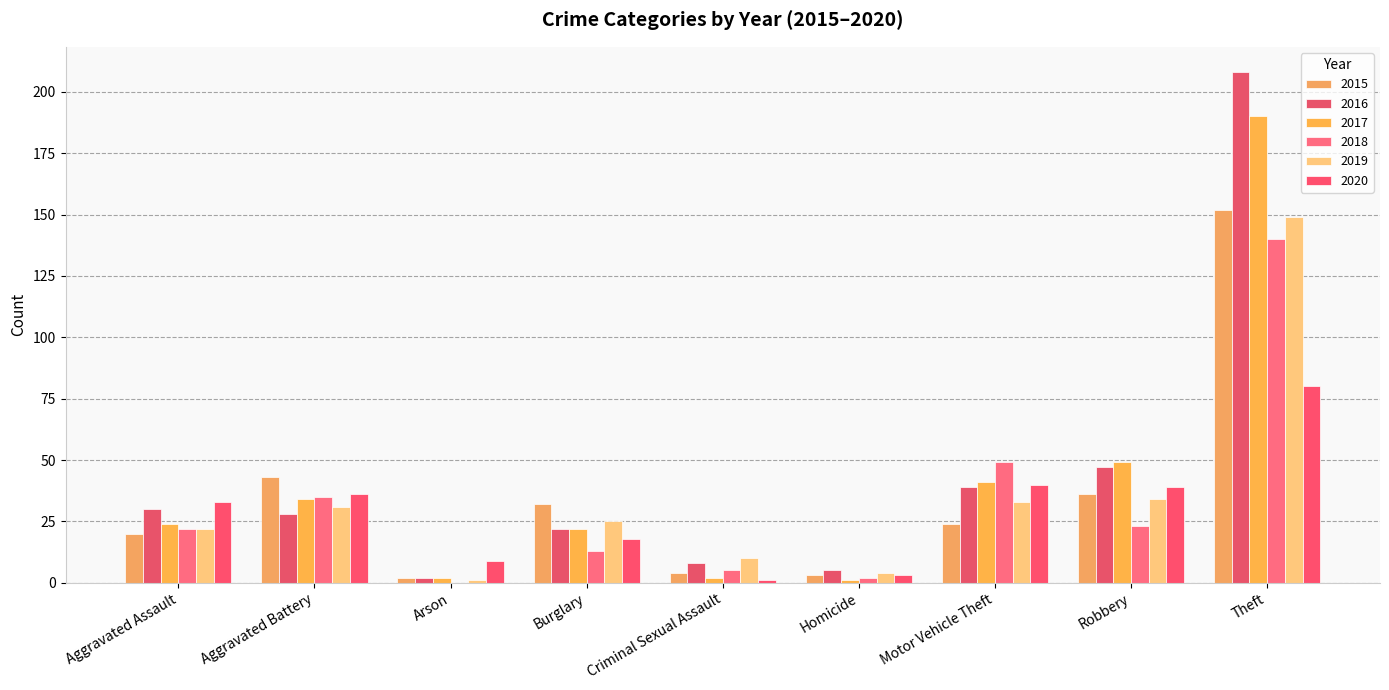

What is the value of the 2019 bar at the 9th from the left?

149